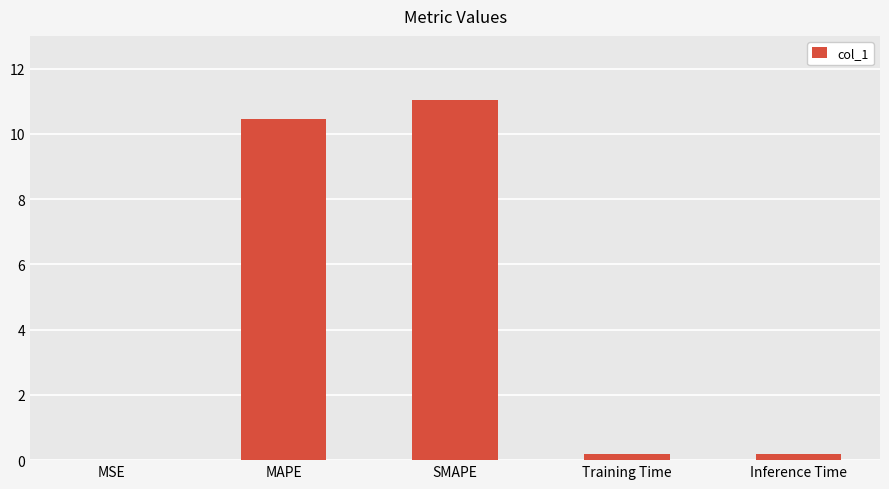

What is the sum of all values?

21.9